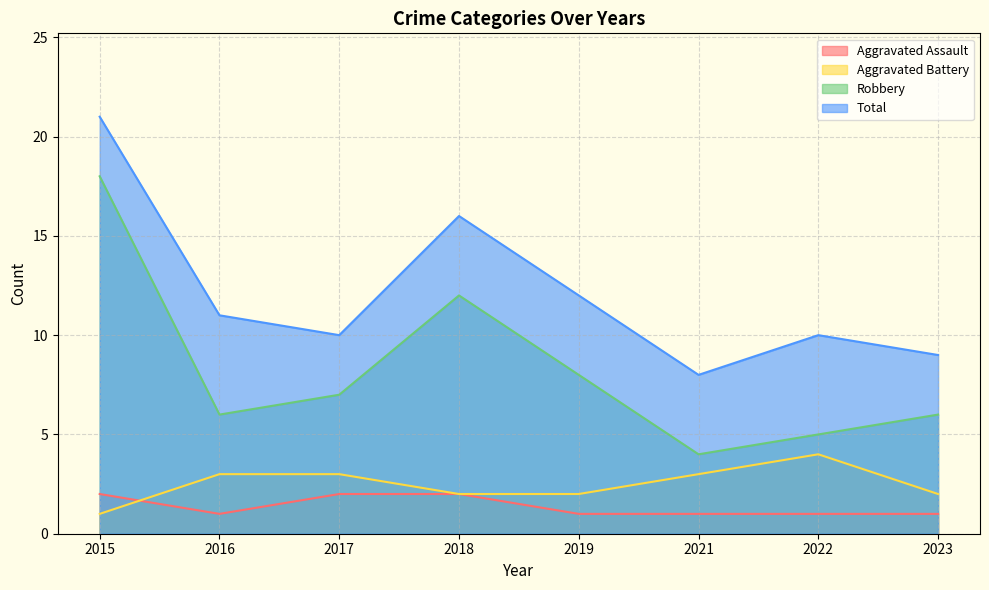

Which has a higher value, 2019 or 2016?

2019